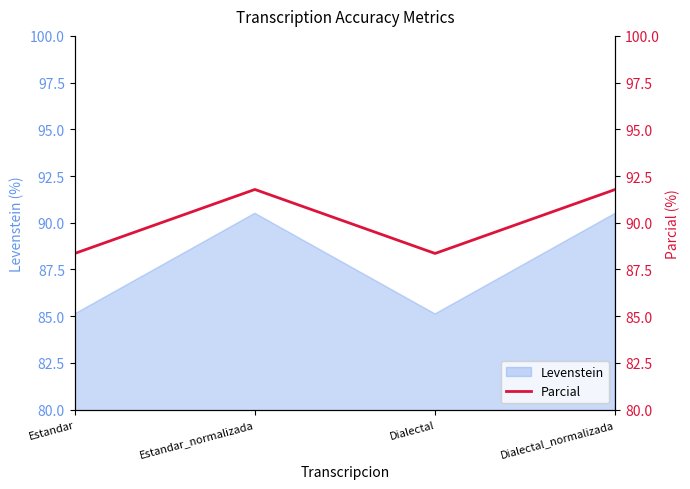

Rank the categories by value from lowest to highest.

Estandar, Dialectal, Estandar_normalizada, Dialectal_normalizada